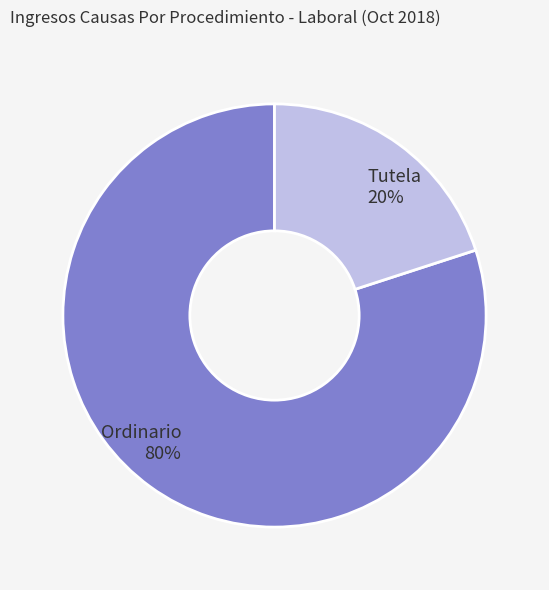

The Tutela slice represents 20% of the pie. True or false?

True